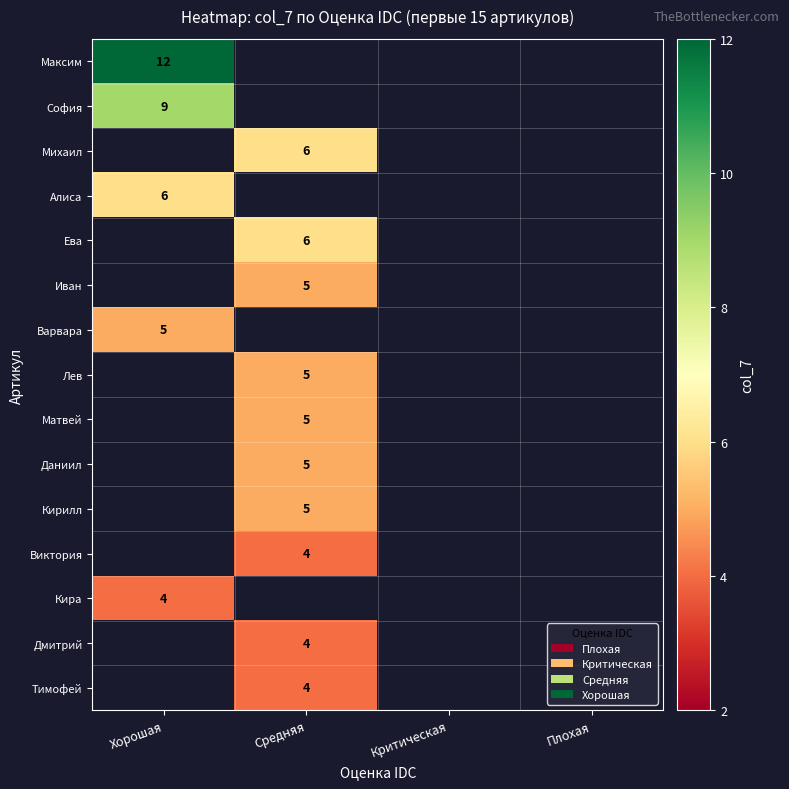

True or false: Даниил has a value of 5 at Средняя.

True